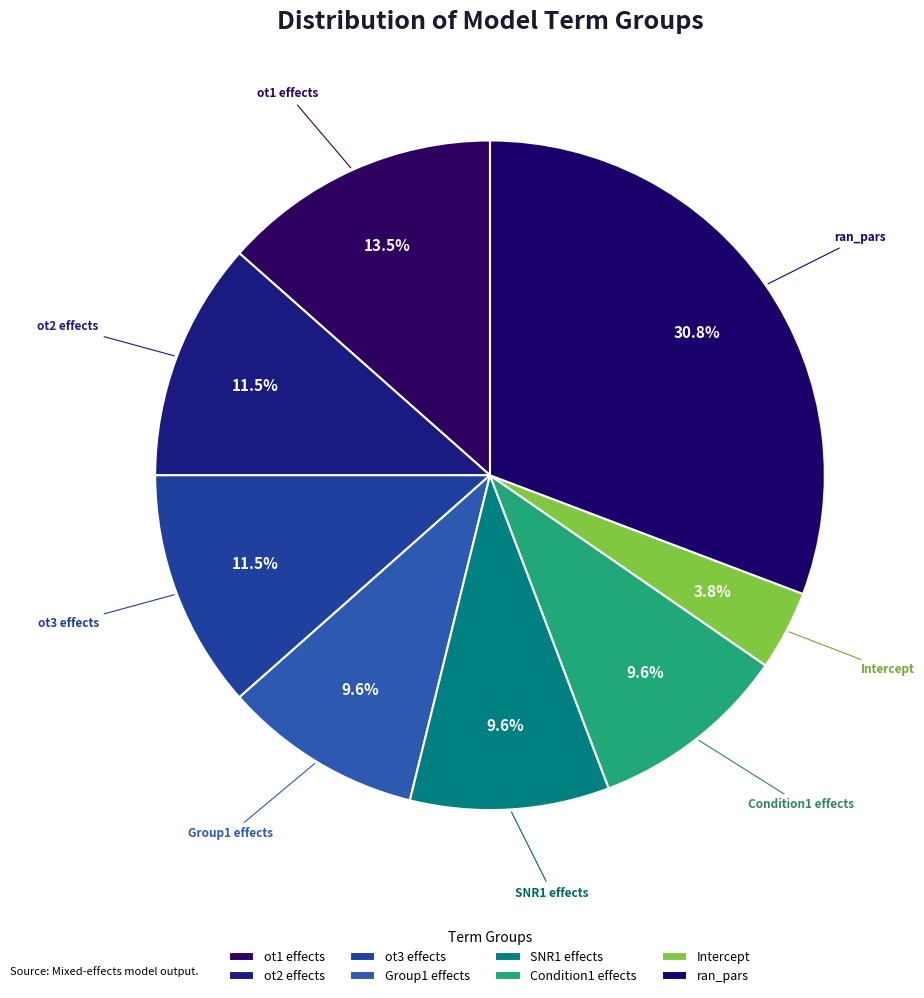

Approximately how many times larger is the value at ot2 effects compared to Condition1 effects?

1.2